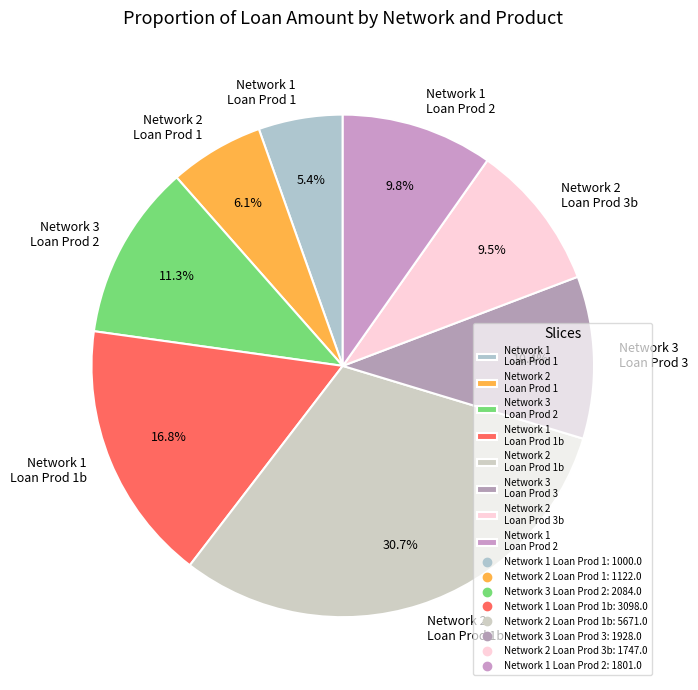

Which category has the smallest portion of the pie?

Network 1 Loan Prod 1